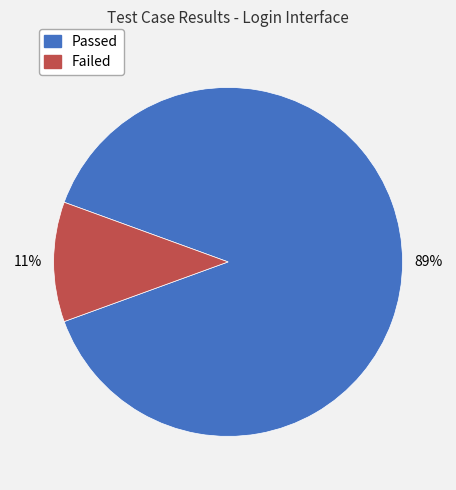

Which slice is the smallest?

Failed